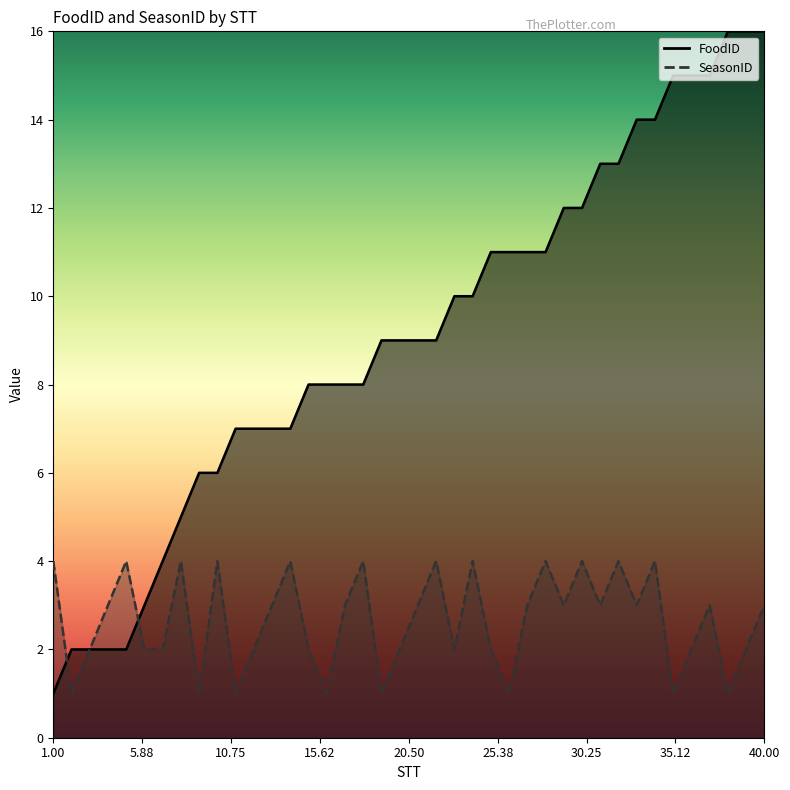

List the labels in order of FoodID value, smallest first.

1, 2, 3, 4, 5, 6, 7, 8, 9, 10, 11, 12, 13, 14, 15, 16, 17, 18, 19, 20, 21, 22, 23, 24, 25, 26, 27, 28, 29, 30, 31, 32, 33, 34, 35, 36, 37, 38, 39, 40